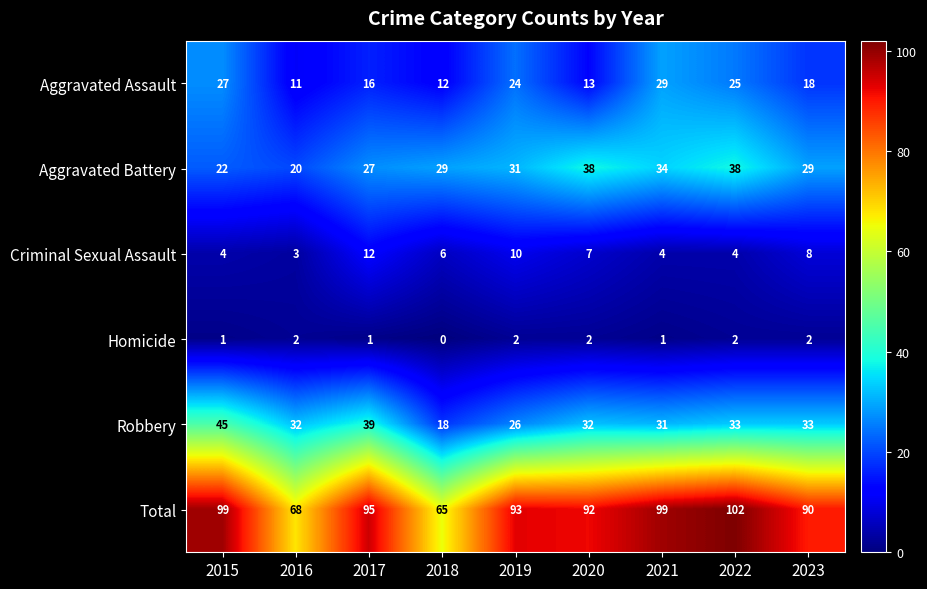

Which series has the largest total across all categories?

Total